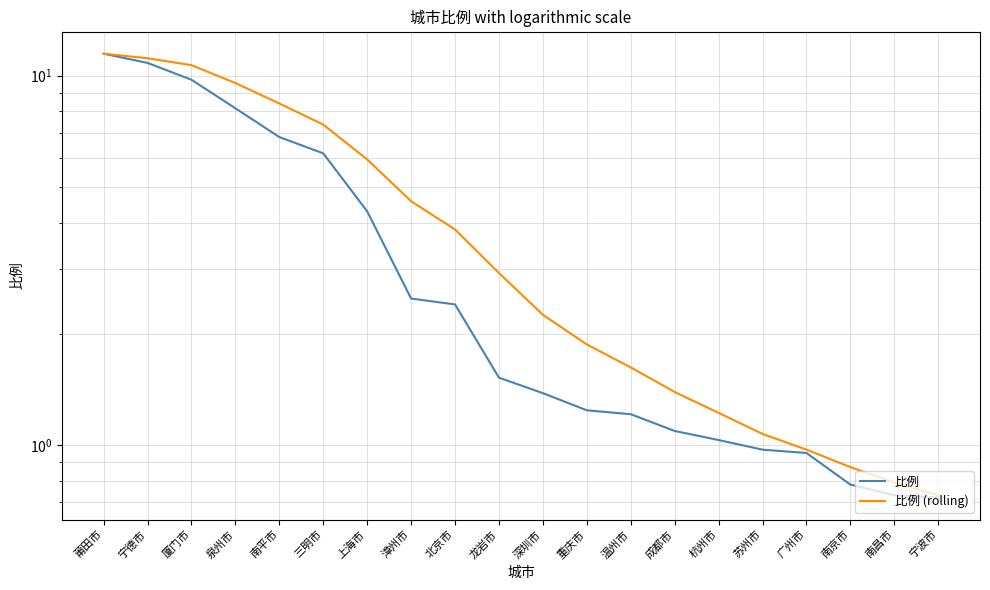

What is the label of the 19th point from the left?

南昌市